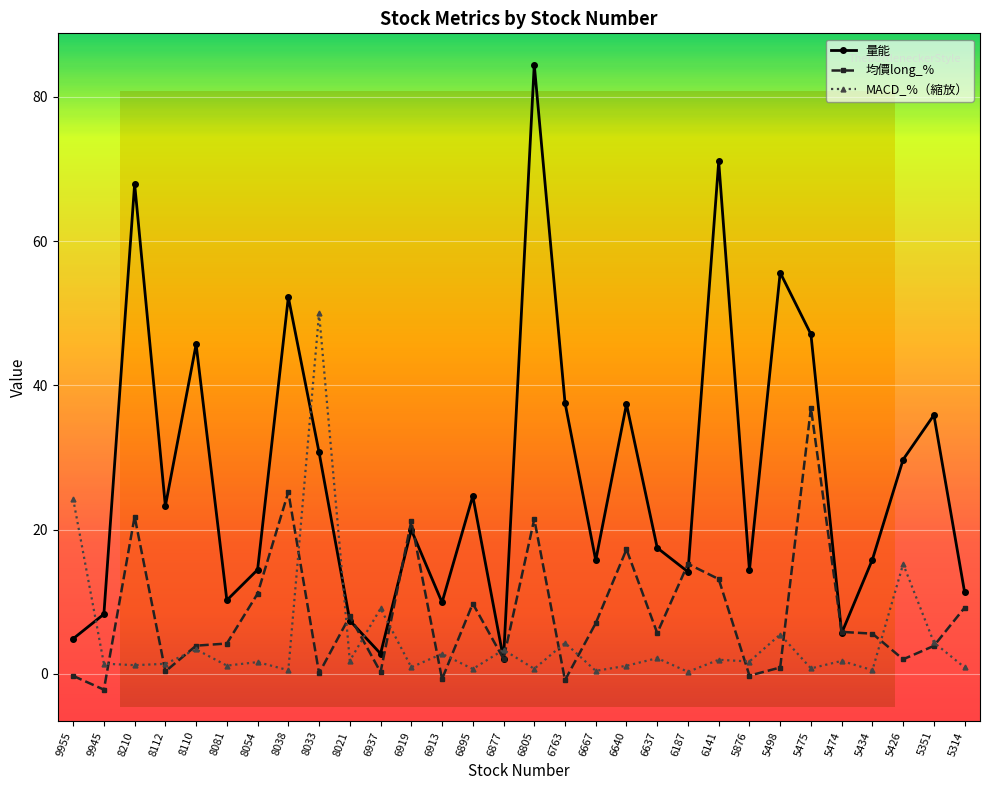

What is the average value of the MACD_% series?

4.8